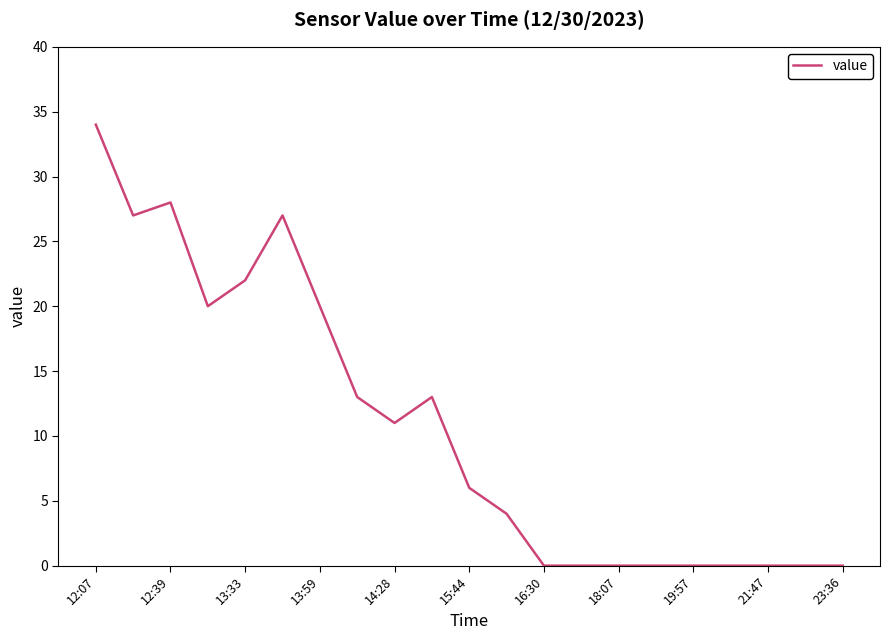

What is the greatest value displayed?

34